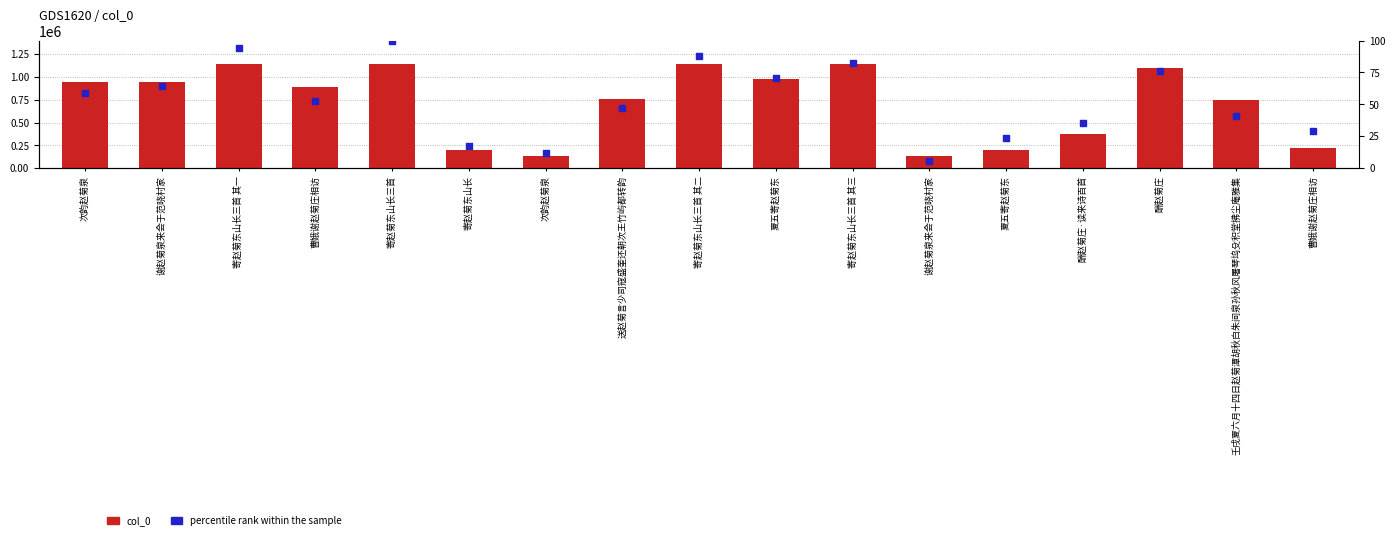

What is the total value across all series at 次韵赵菊泉?

945220.8